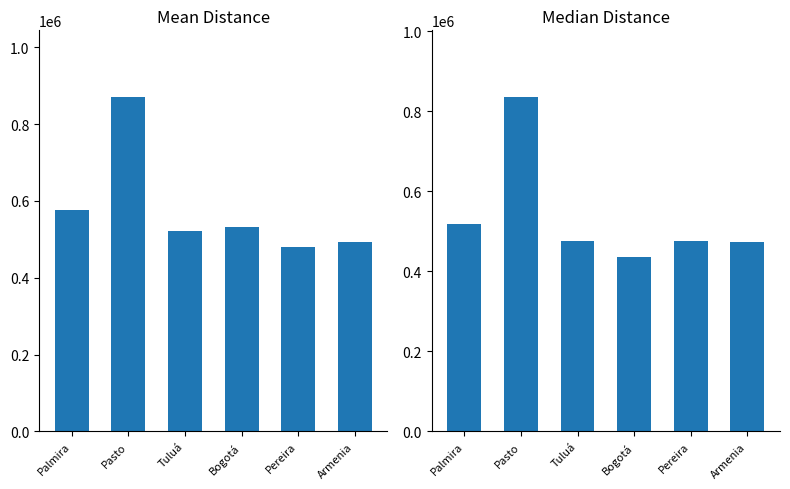

What are all the series names shown in the legend?

Mean Distance, Median Distance